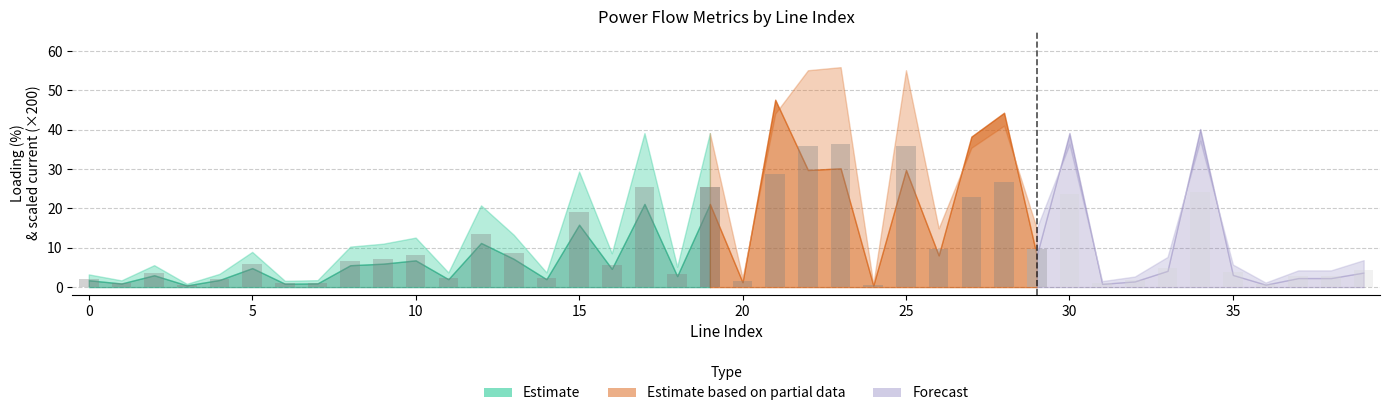

How many data points in loading_percent are less than 8?

20